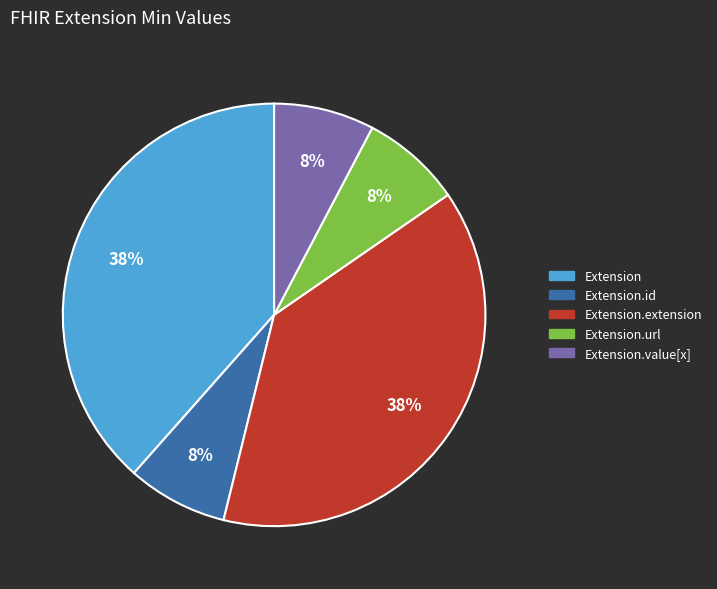

Is there a majority slice in this chart?

No